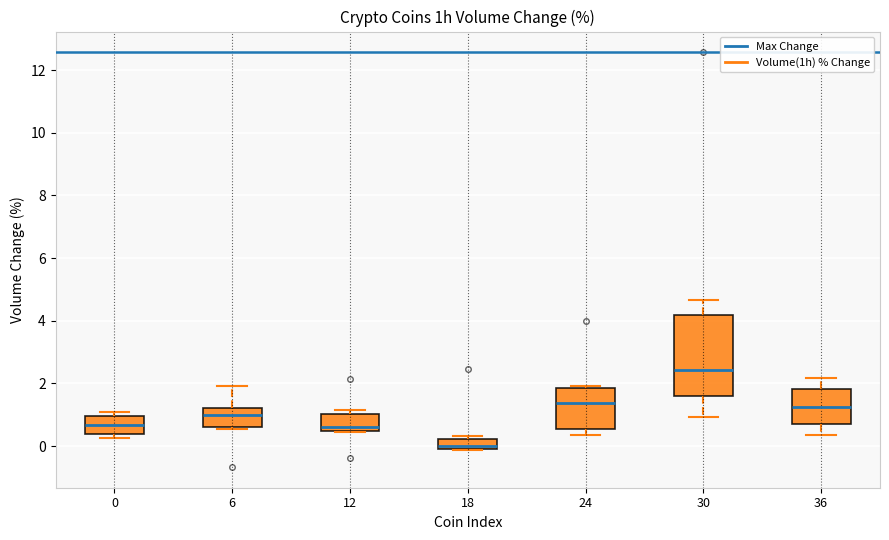

Reading left to right, transcribe this box plot: for each box, give where its median line is, the range the box spans, and where its two whiskers end, as read against the y-axis. The values are not printed on the chart, so give them approximately, as read against the axis.

0: median 0.6, box 0.4 to 1.0, whiskers 0.2 to 1.2
6: median 1.0, box 0.6 to 1.2, whiskers 0.6 (just below the box's lower edge) to 2.0
12: median 0.6, box 0.4 to 1.0, whiskers 0.4 to 1.2
18: median 0.0, box -0.2 to 0.2, whiskers -0.2 to 0.4
24: median 1.4, box 0.6 to 1.8, whiskers 0.4 to 2.0
30: median 2.4, box 1.6 to 4.2, whiskers 1.0 to 4.6
36: median 1.2, box 0.6 to 1.8, whiskers 0.4 to 2.2